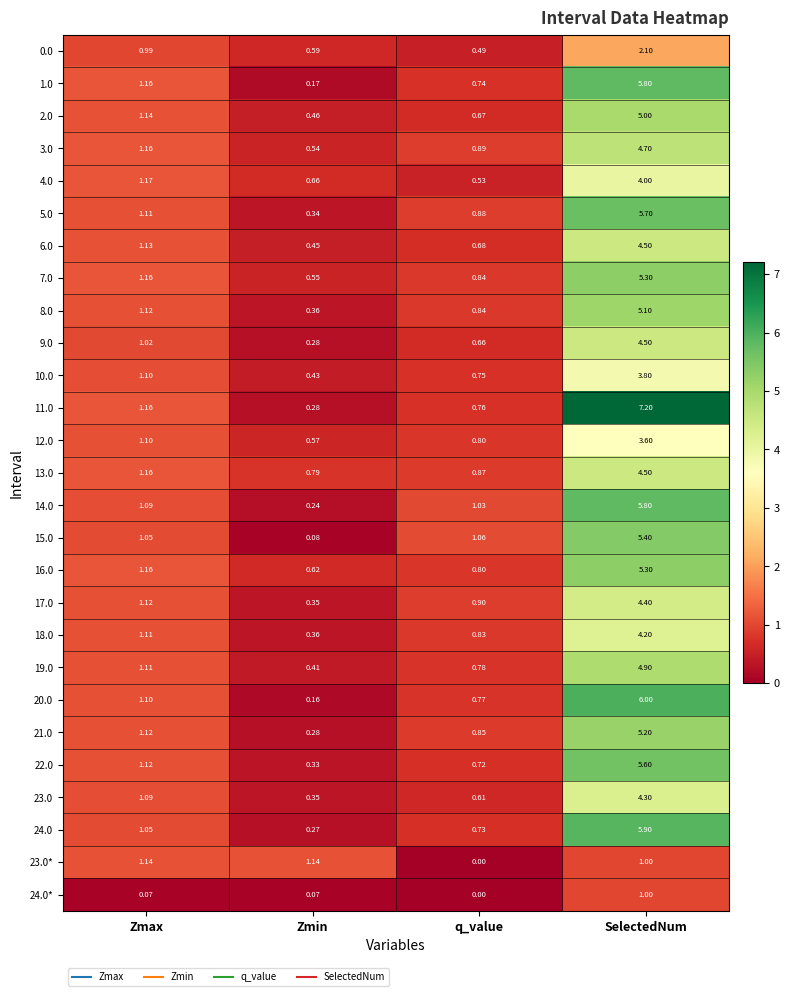

Rank the categories by 12.0 value from highest to lowest.

SelectedNum, Zmax, q_value, Zmin